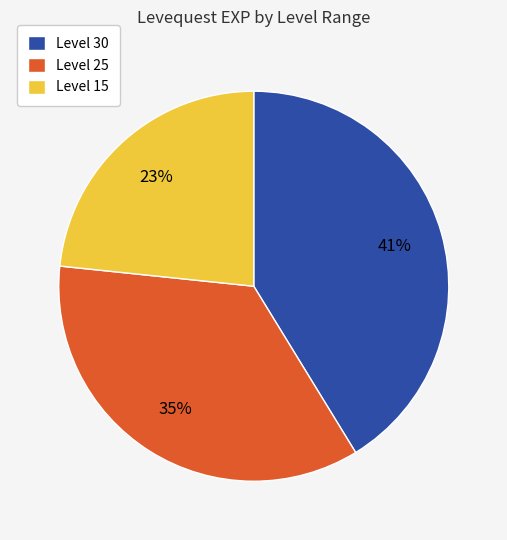

Between Level 30 and Level 25, which is larger?

Level 30